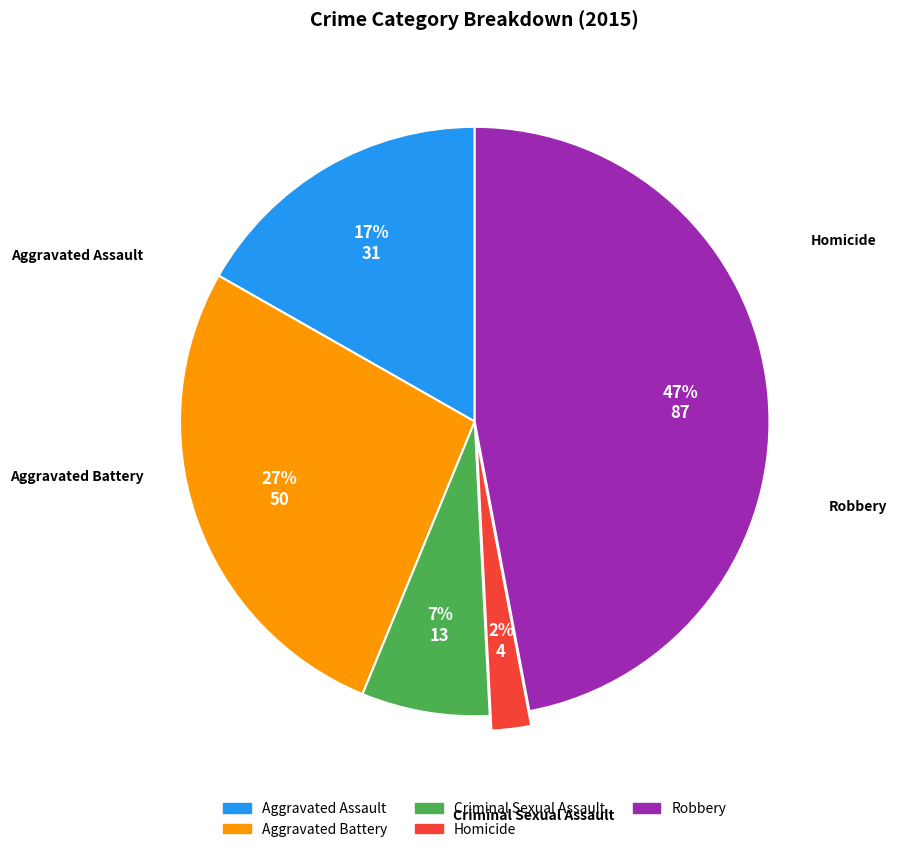

What is the ratio of the value at Aggravated Assault to the value at Robbery?

0.4